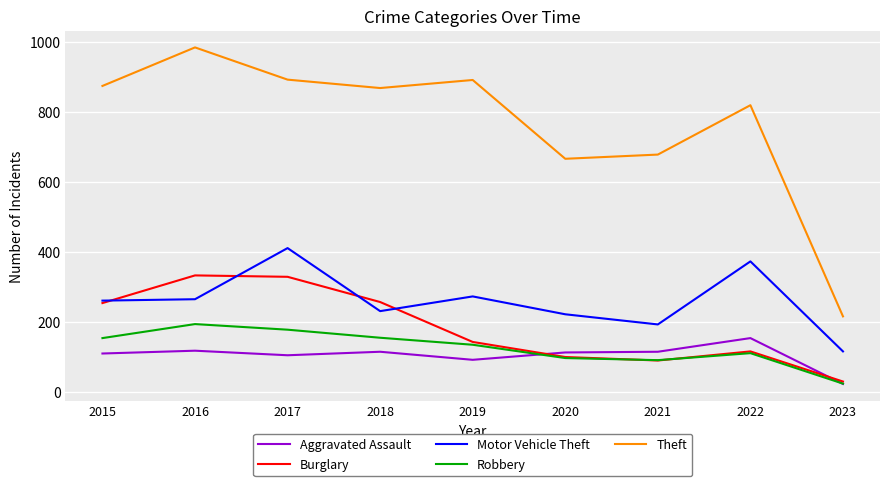

True or false: Motor Vehicle Theft and Theft intersect in this chart.

False